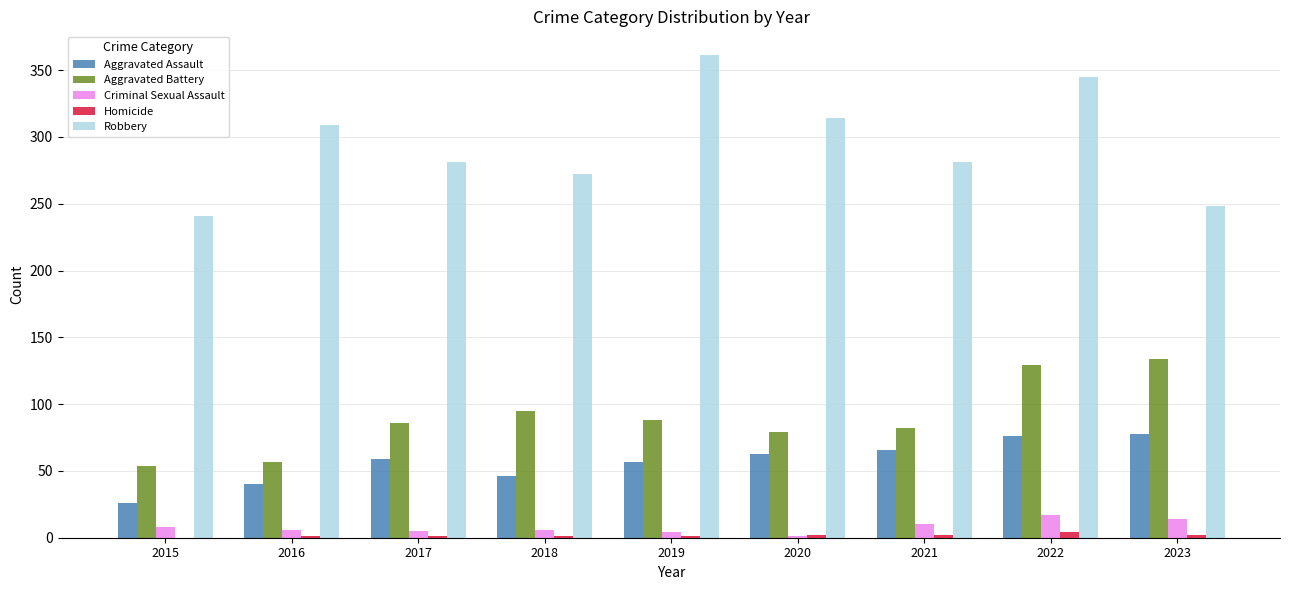

Between 2020 and 2022, which series saw the biggest shift?

Aggravated Battery